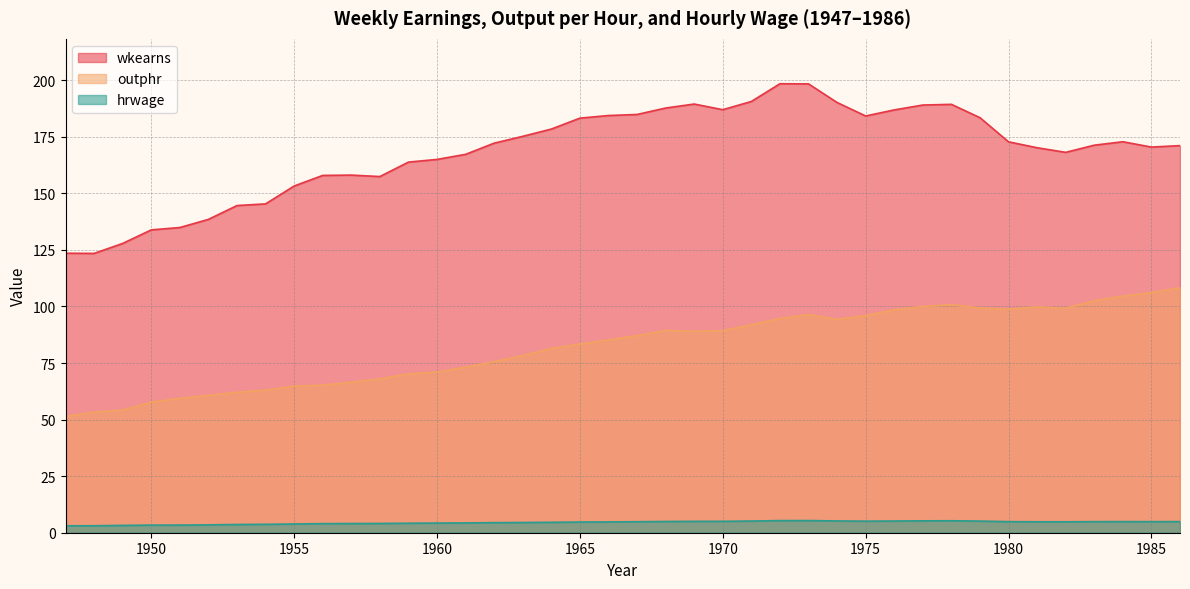

How many interior local valleys does the wkearns series have?

6